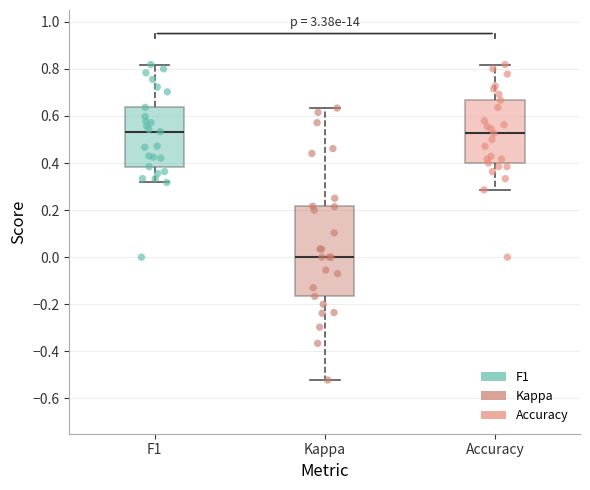

Comparing the boxes themselves (not the whiskers), which one is the tallest?

Kappa